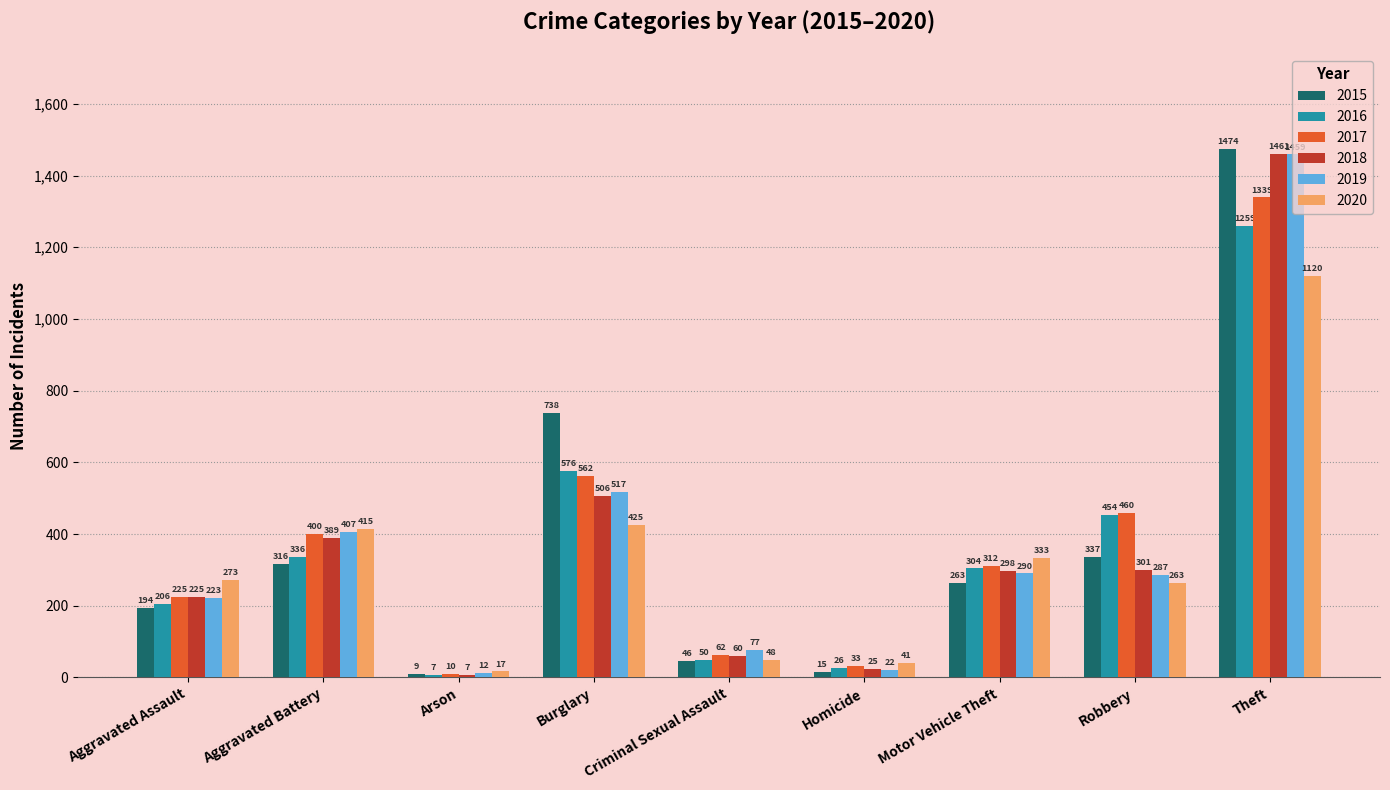

What is the label of the 3rd bar from the left?

Arson